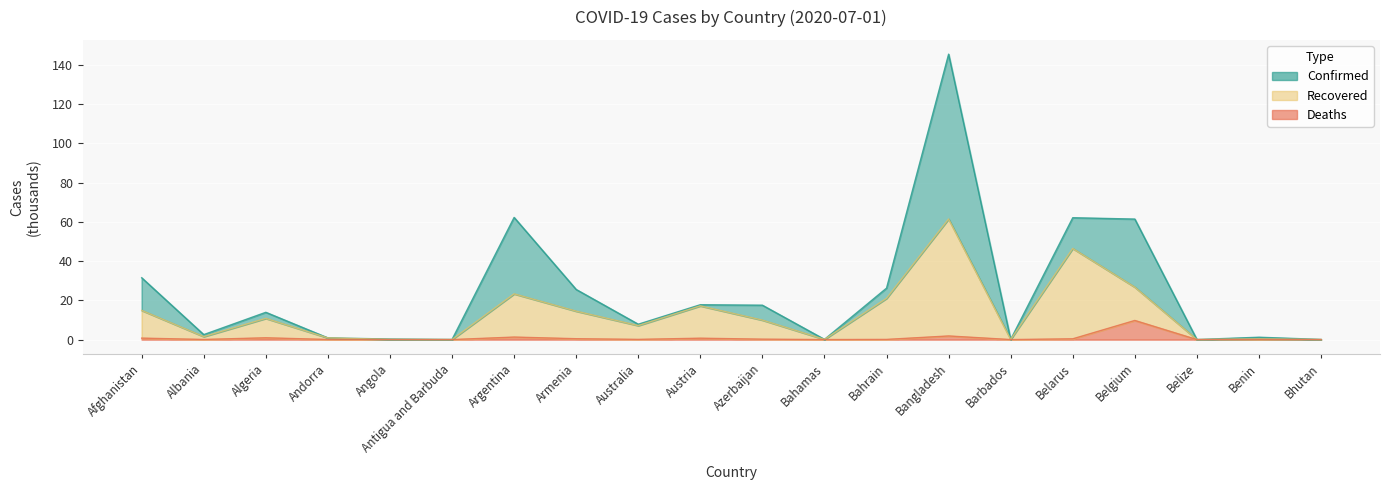

True or false: Recovered and Confirmed intersect in this chart.

False